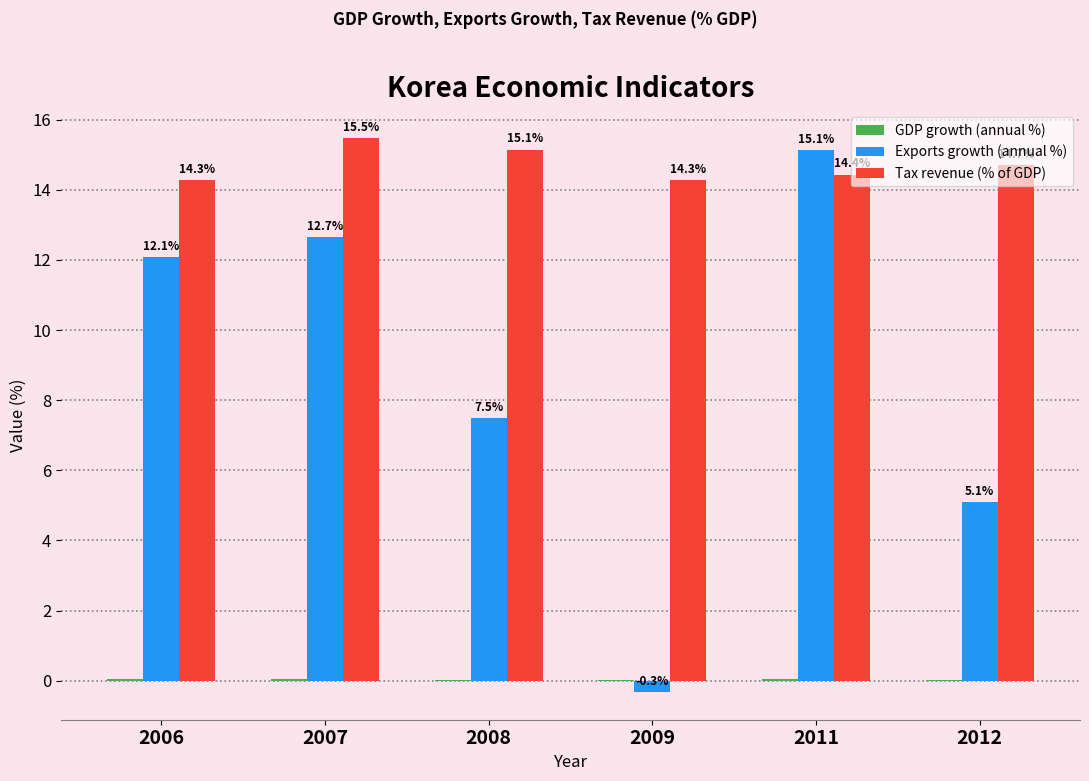

At which label does Exports growth (annual %) reach its peak?

2011